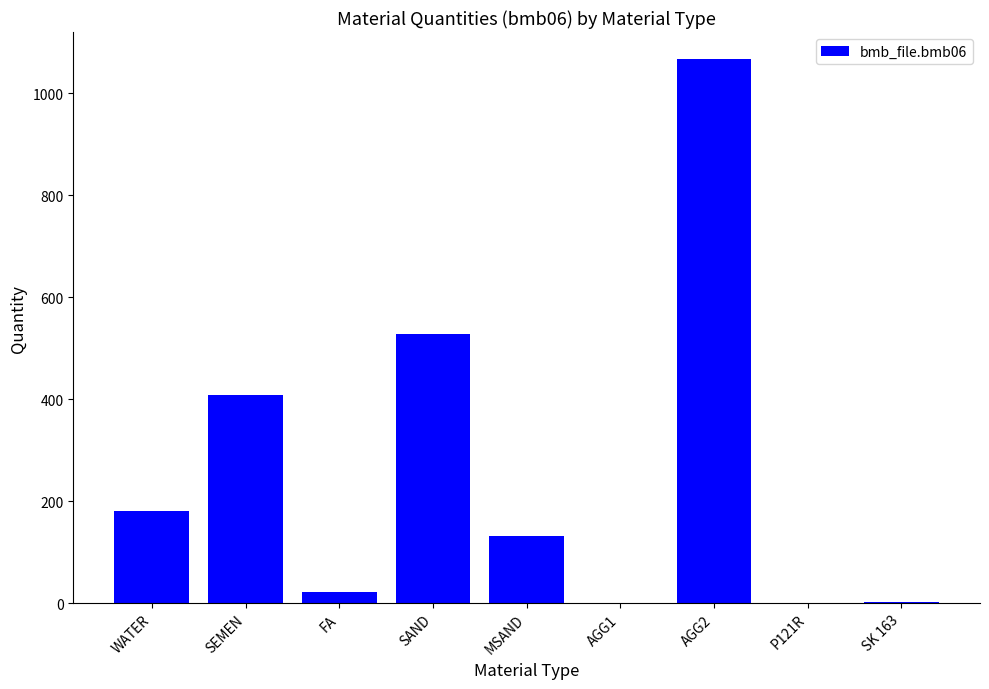

What is the difference between the values at SEMEN and AGG2?

659.0